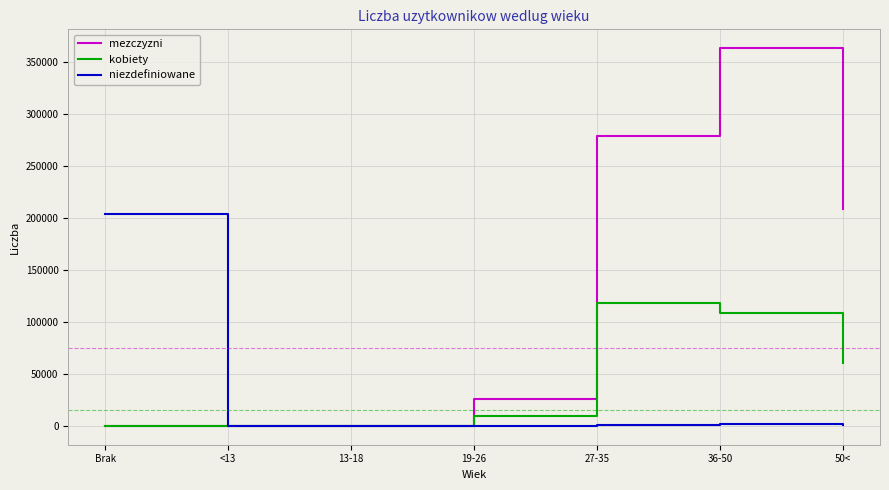

What is the average value of the kobiety series?

42440